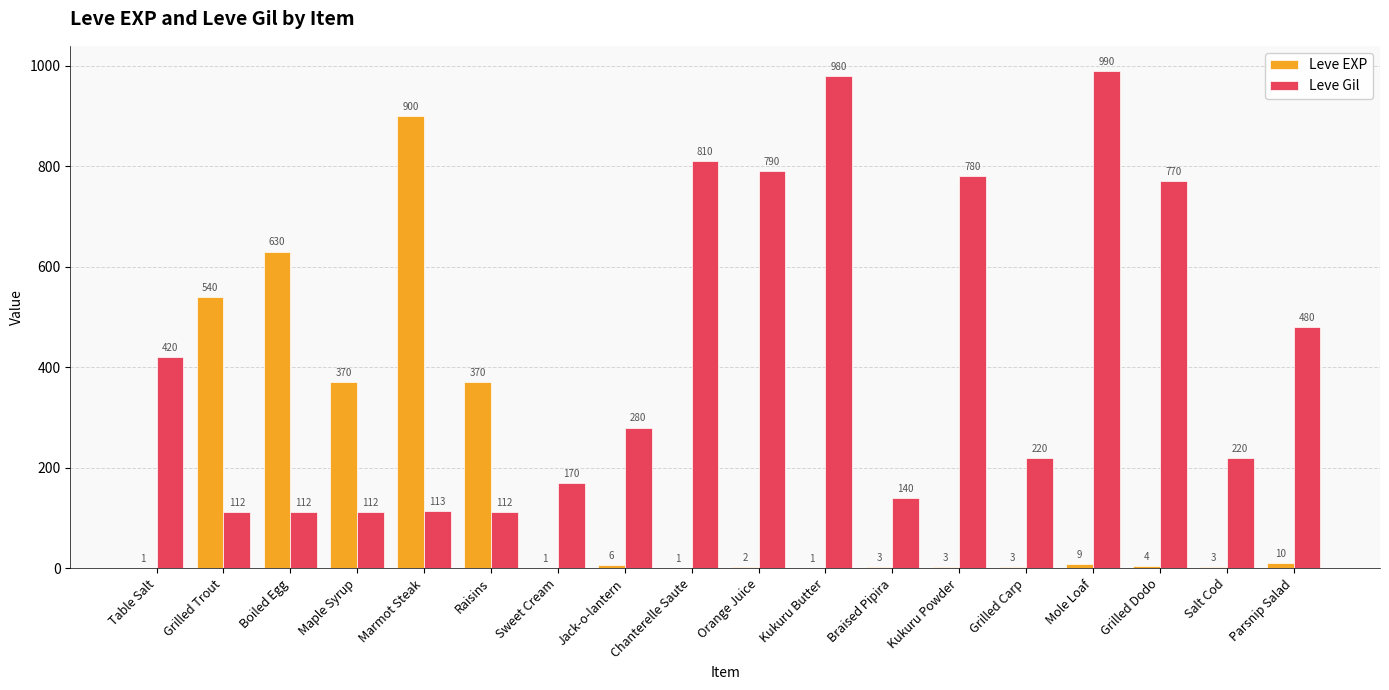

What is the sum of the Leve EXP values at Salt Cod and Mole Loaf?

12